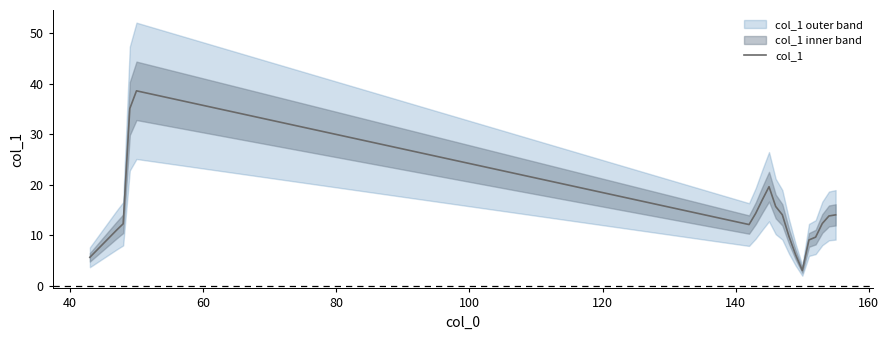

Reading left to right, transcribe all the data shown in this chart.

5.6	11.0	12.3	35.1	38.6	12.1	14.3	17.0	19.6	15.7	14.0	9.7	6.1	3.0	9.1	9.6	12.3	13.8	14.0